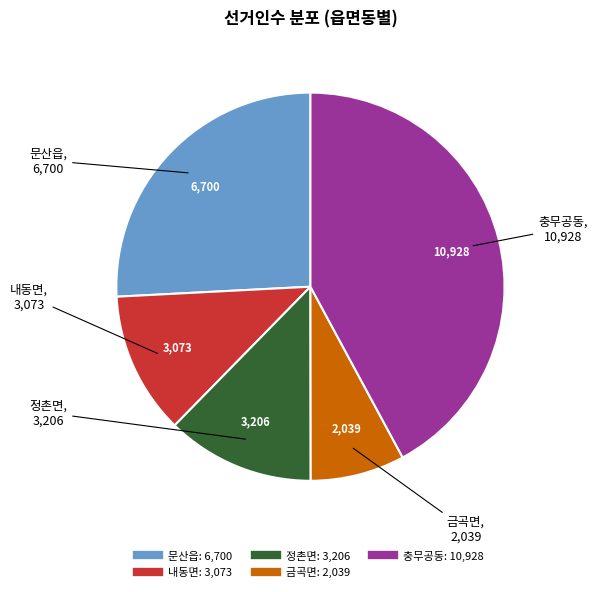

How many segments does this pie chart have?

5